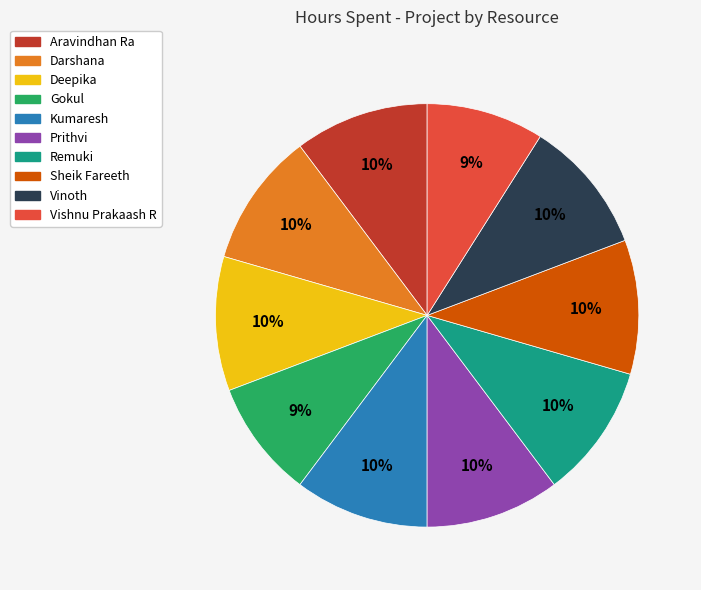

To the nearest percent, what portion does Sheik Fareeth represent?

10%